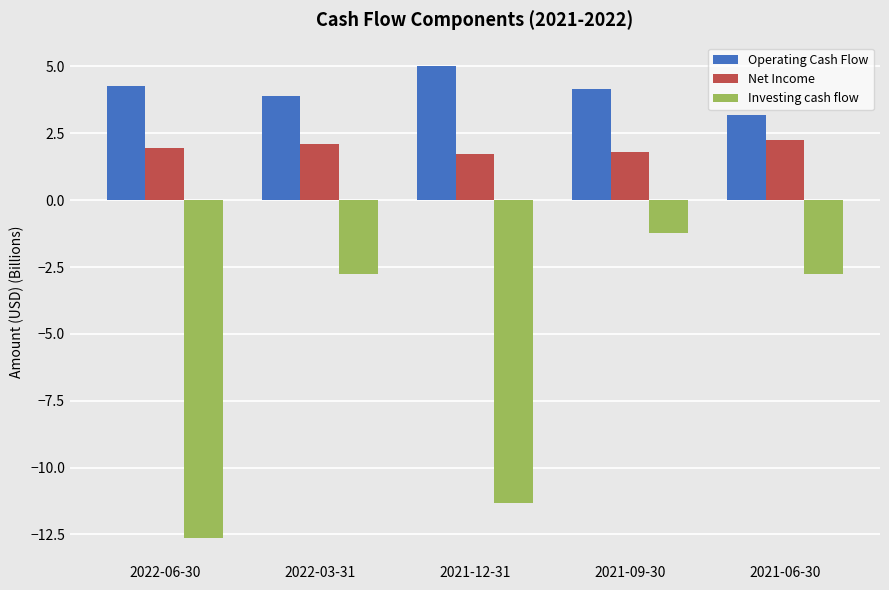

Reading left to right, extract all data points from this chart.

Operating Cash Flow: 4.3	3.9	5.0	4.2	3.2
Net Income: 2.0	2.1	1.7	1.8	2.3
Investing cash flow: -12.6	-2.8	-11.3	-1.2	-2.8